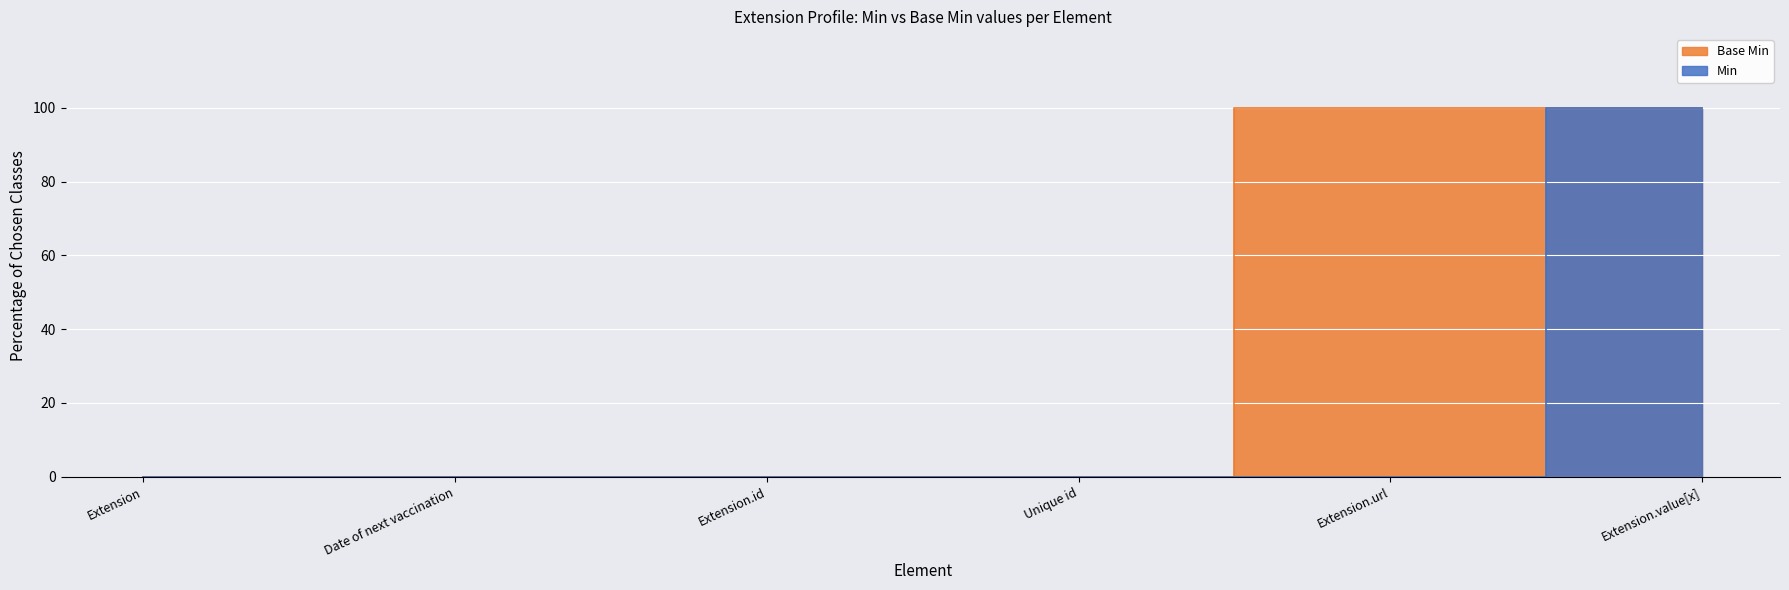

Rank the series by their average value, from lowest to highest.

Min, Base Min